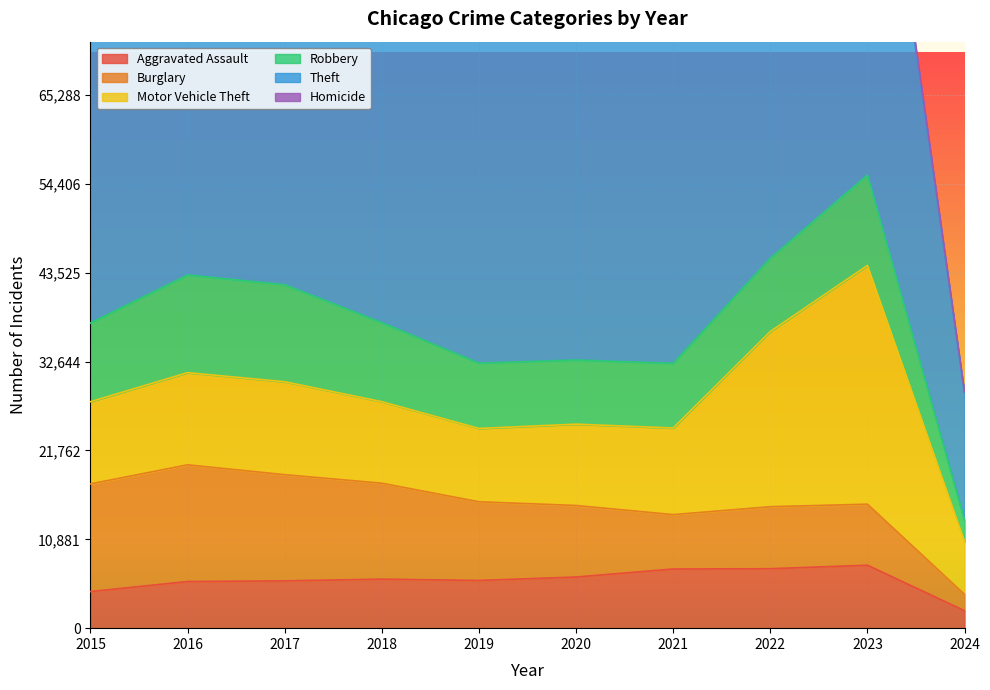

True or false: Robbery and Theft intersect in this chart.

False